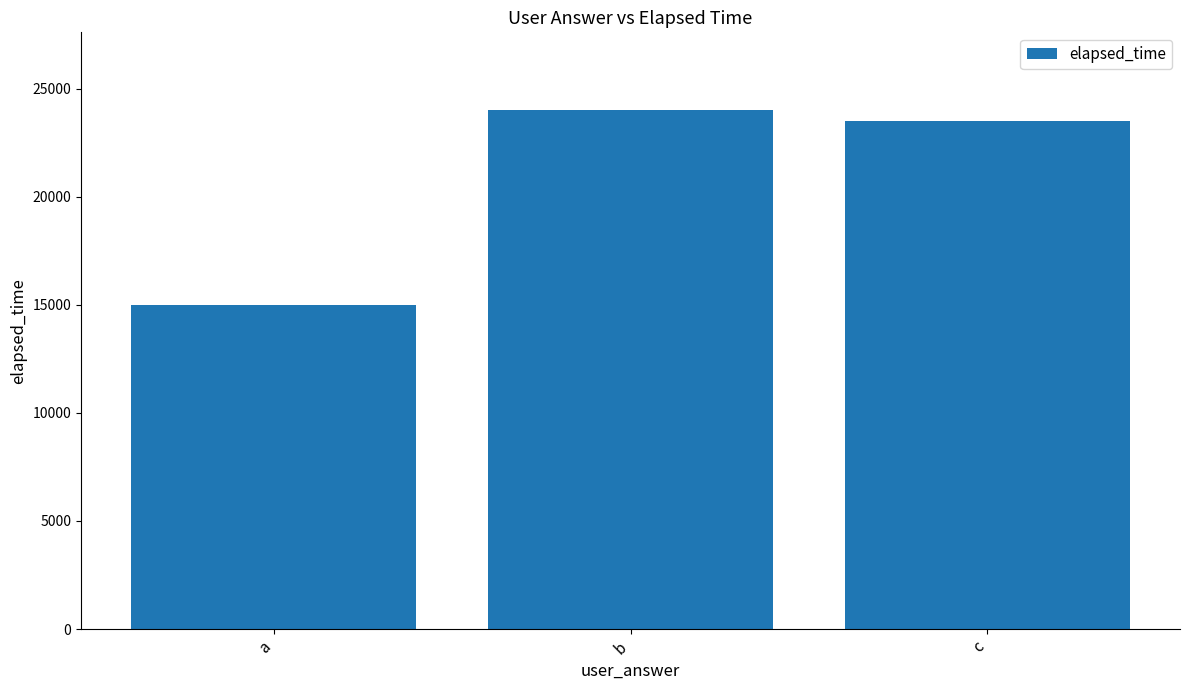

The value at b is 24000. True or false?

True